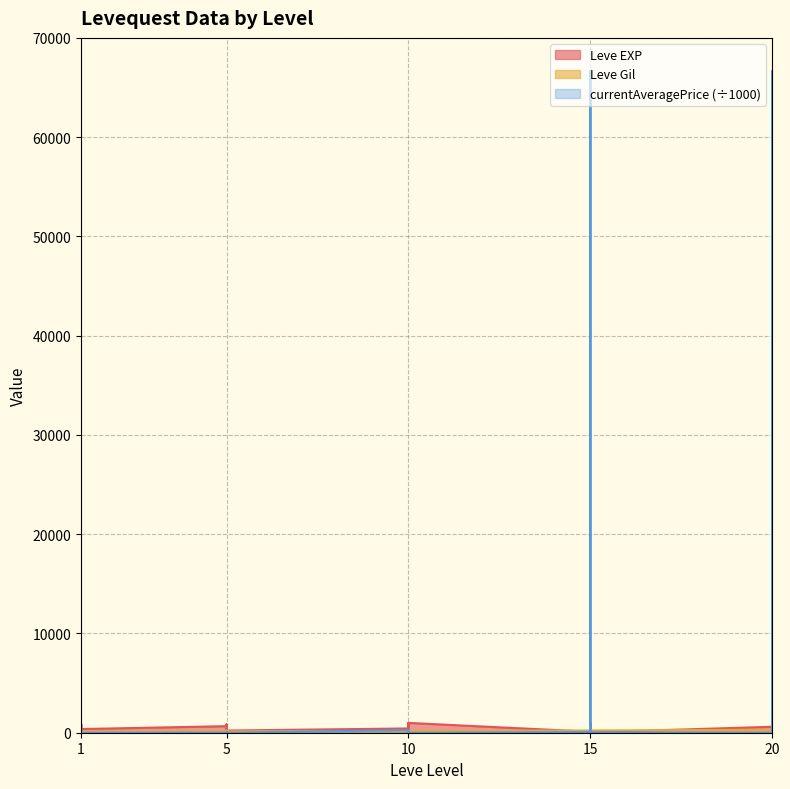

Which series ends up on top after the final intersection of Leve EXP and currentAveragePrice?

Leve EXP